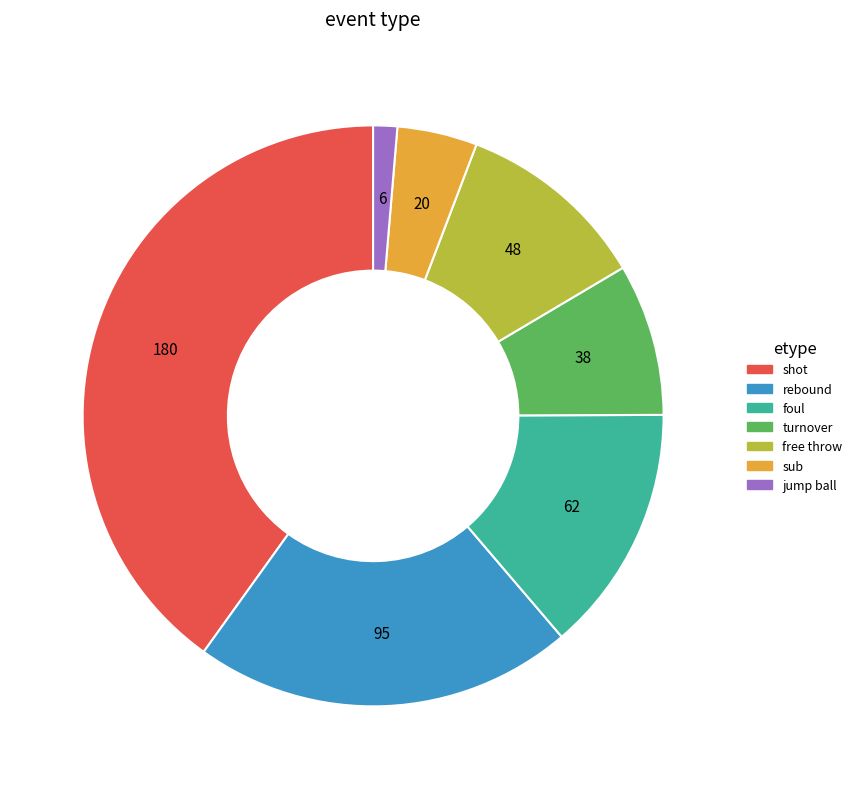

Is there any slice that represents more than half of the pie?

No